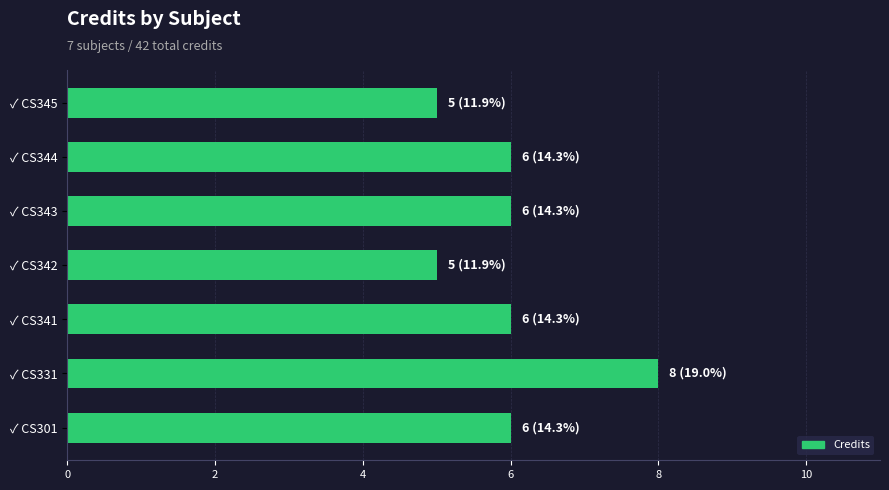

What is the minimum value shown in the chart?

5